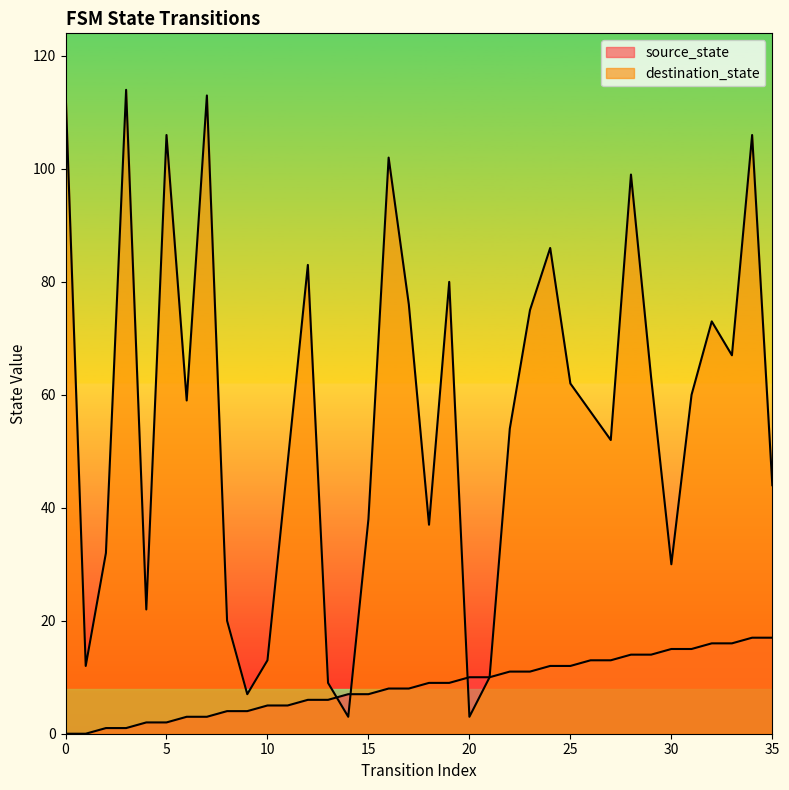

Reading right to left, what are all the values shown in this chart?

source_state: 17	17	16	16	15	15	14	14	13	13	12	12	11	11	10	10	9	9	8	8	7	7	6	6	5	5	4	4	3	3	2	2	1	1	0	0
destination_state: 44	106	67	73	60	30	63	99	52	57	62	86	75	54	10	3	80	37	76	102	38	3	9	83	48	13	7	20	113	59	106	22	114	32	12	114